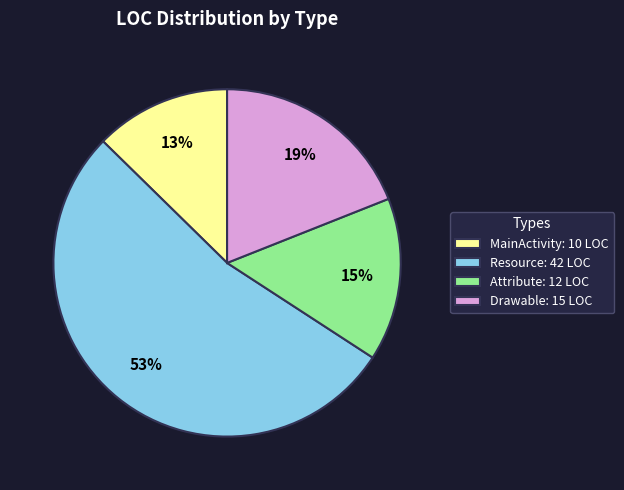

How many segments does this pie chart have?

4